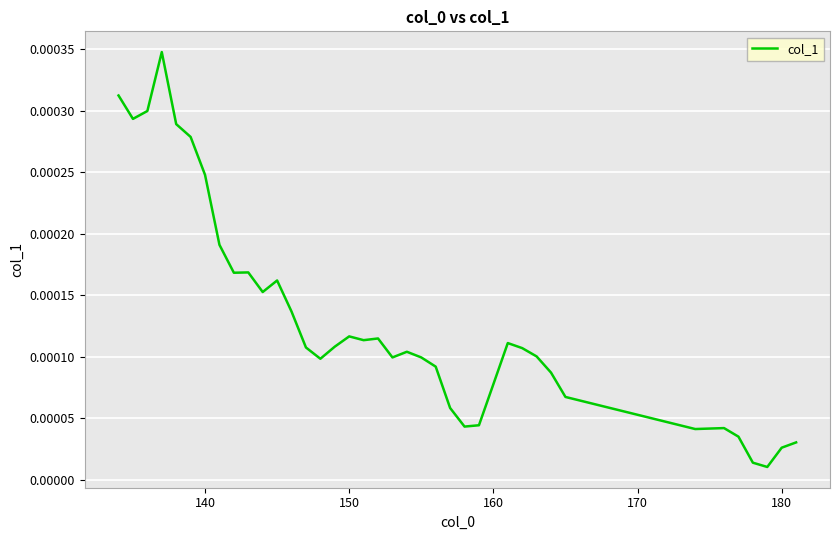

How many lines are shown in the chart?

1